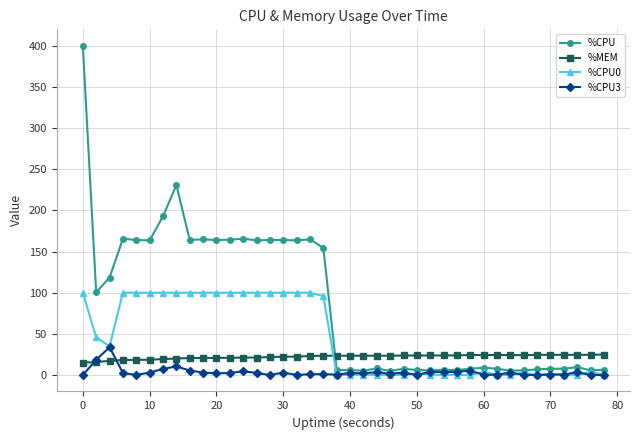

Rank the series by their average value, from highest to lowest.

%CPU, %CPU0, %MEM, %CPU3